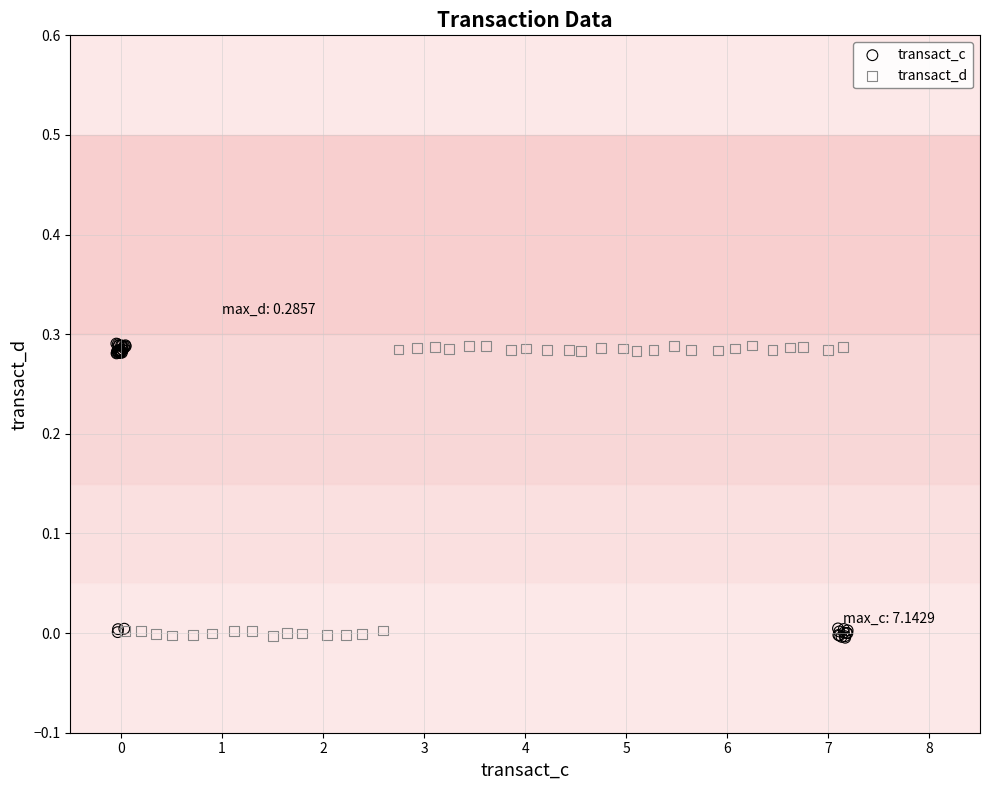

Which series has the widest spread of Y values?

transact_c